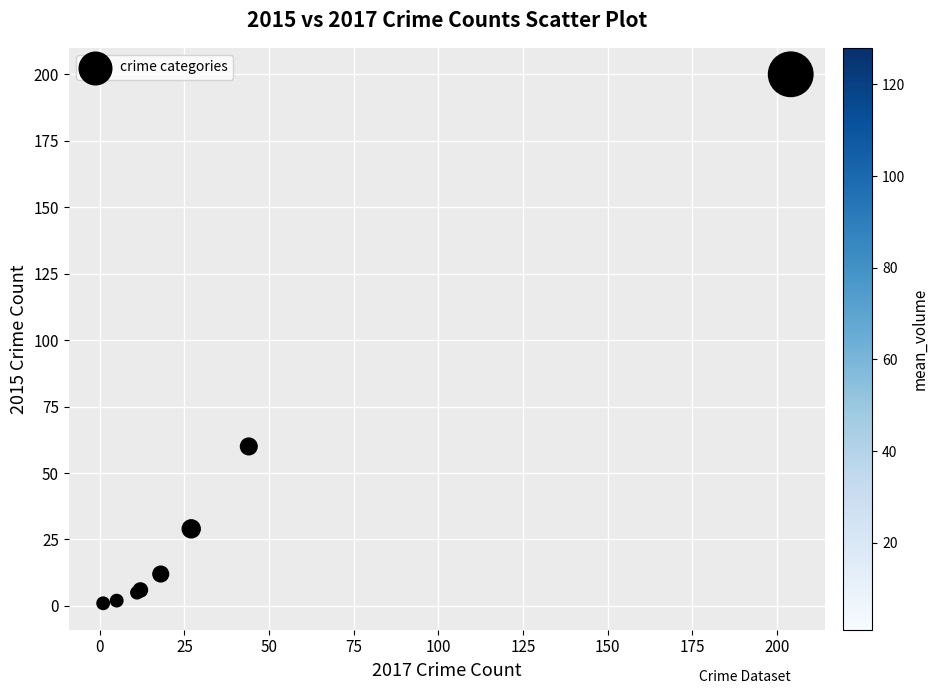

What Y value in the scatter plot is closest to 100?

60